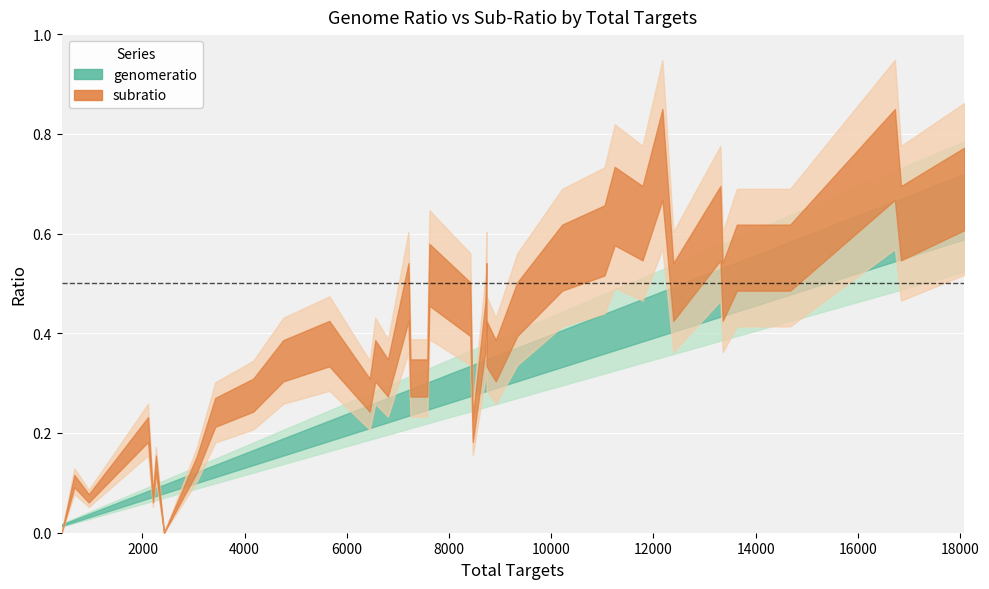

At 16725, list the series in order from smallest to largest.

genomeratio, subratio